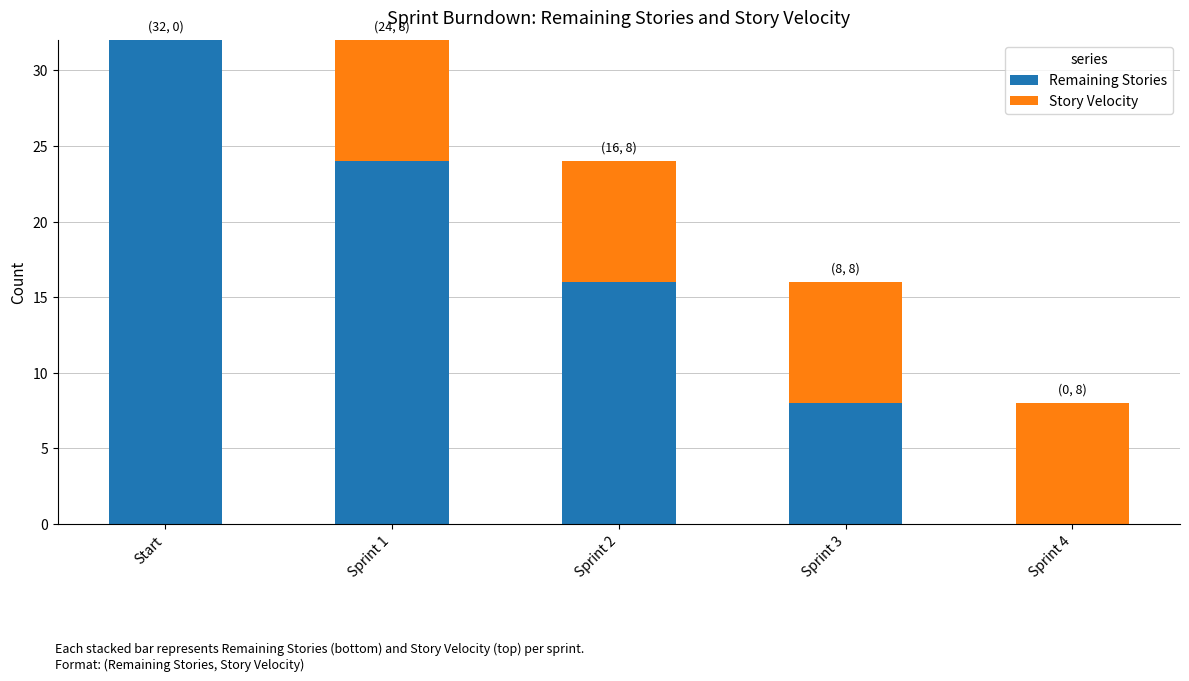

Reading left to right, transcribe the values for Remaining Stories.

Start=32	Sprint 1=24	Sprint 2=16	Sprint 3=8	Sprint 4=0